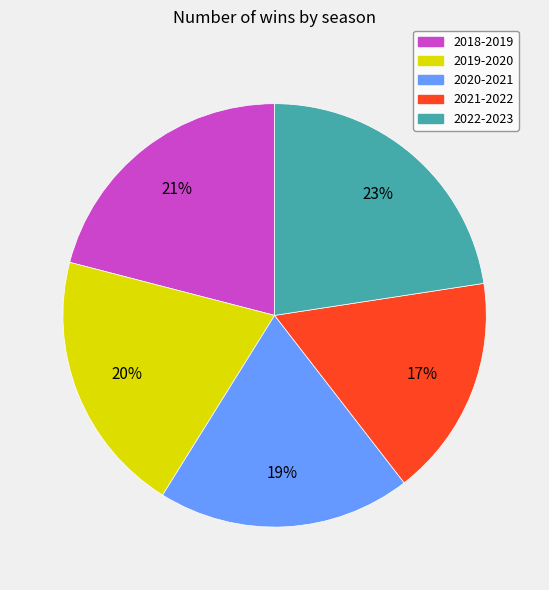

Which slice is the smallest?

2021-2022